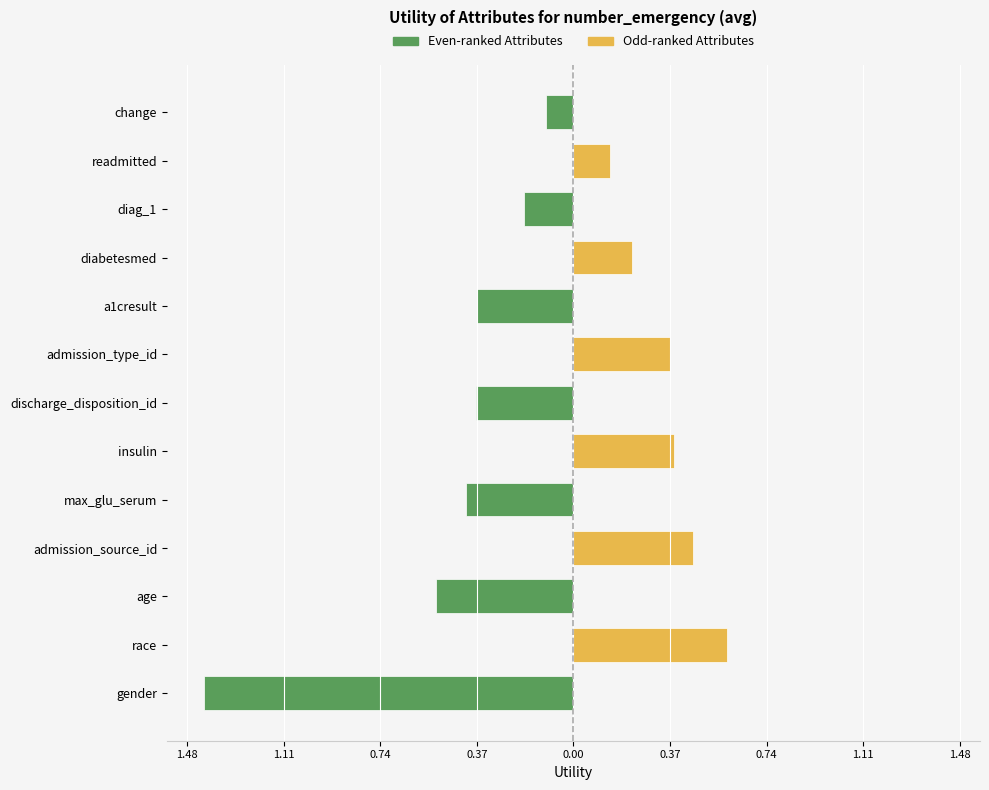

Rank the series by their average value, from highest to lowest.

Odd-ranked Attributes, Even-ranked Attributes